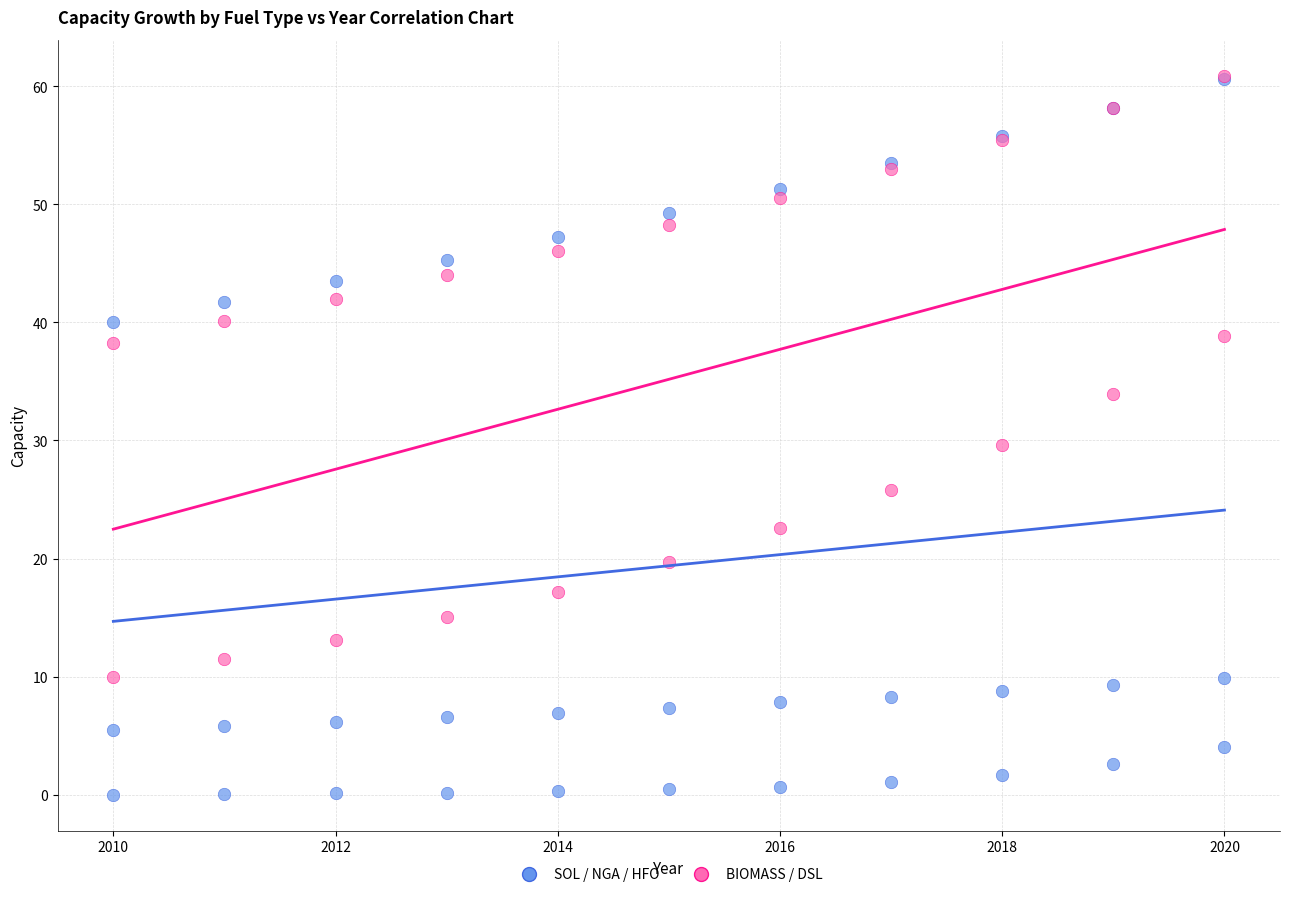

Which series contains the lowest Y value?

SOL / NGA / HFO